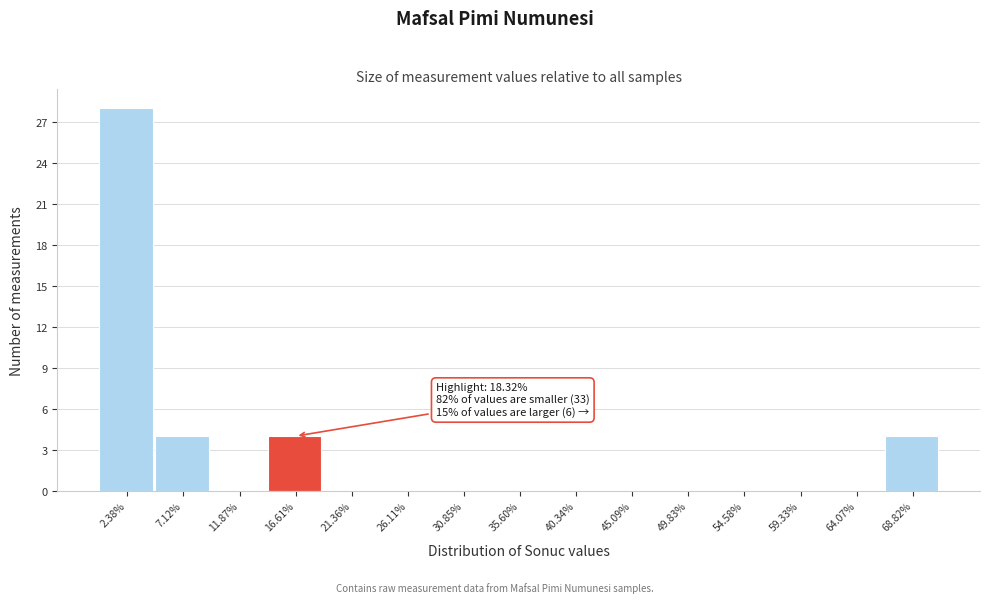

Over which range of the x-axis is the bar tallest?

0.0 to 5.0